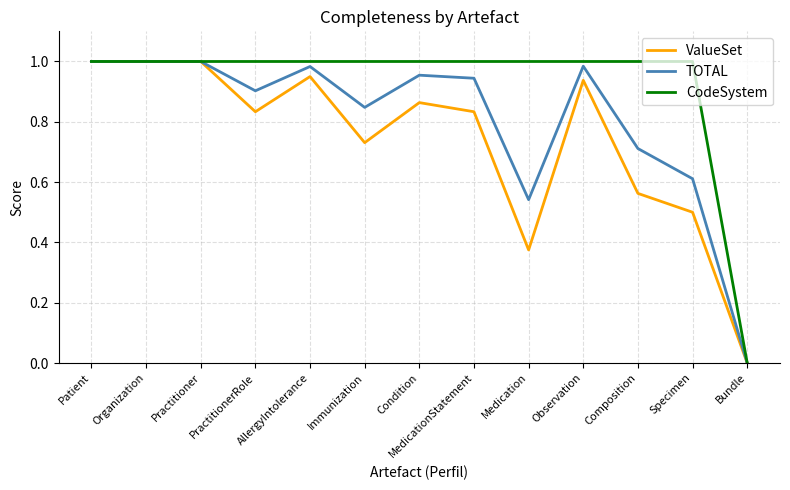

What position from the right is Organization?

12